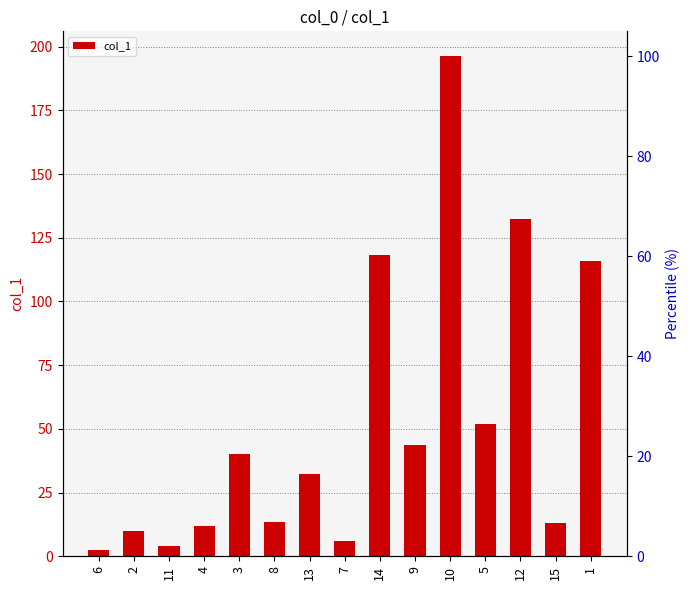

Between 1 and 9, which is larger?

1